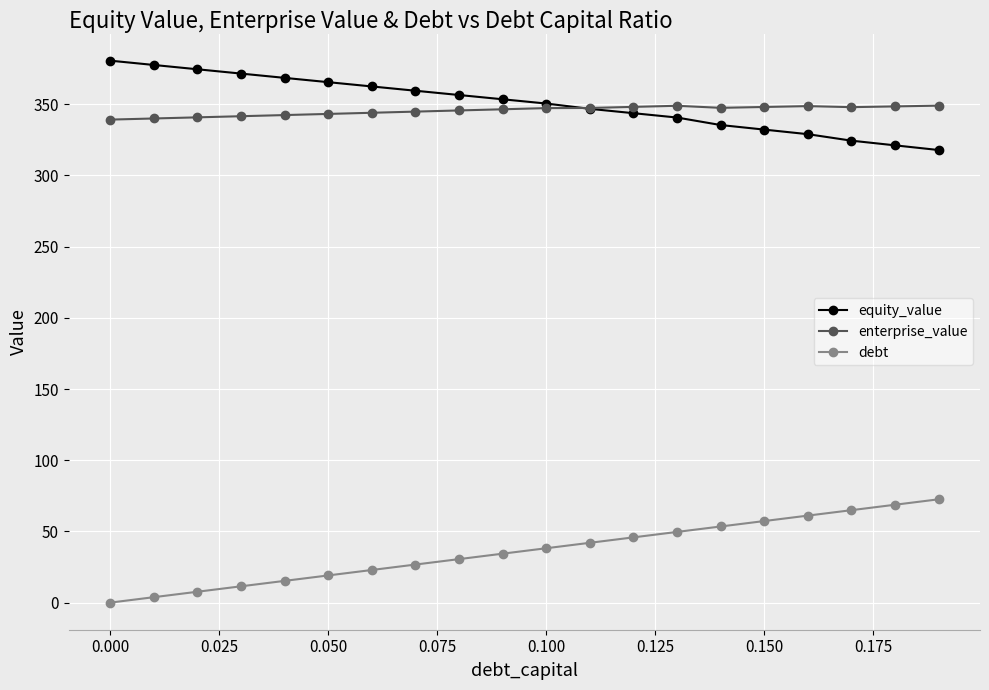

What is the greatest value displayed?

380.6